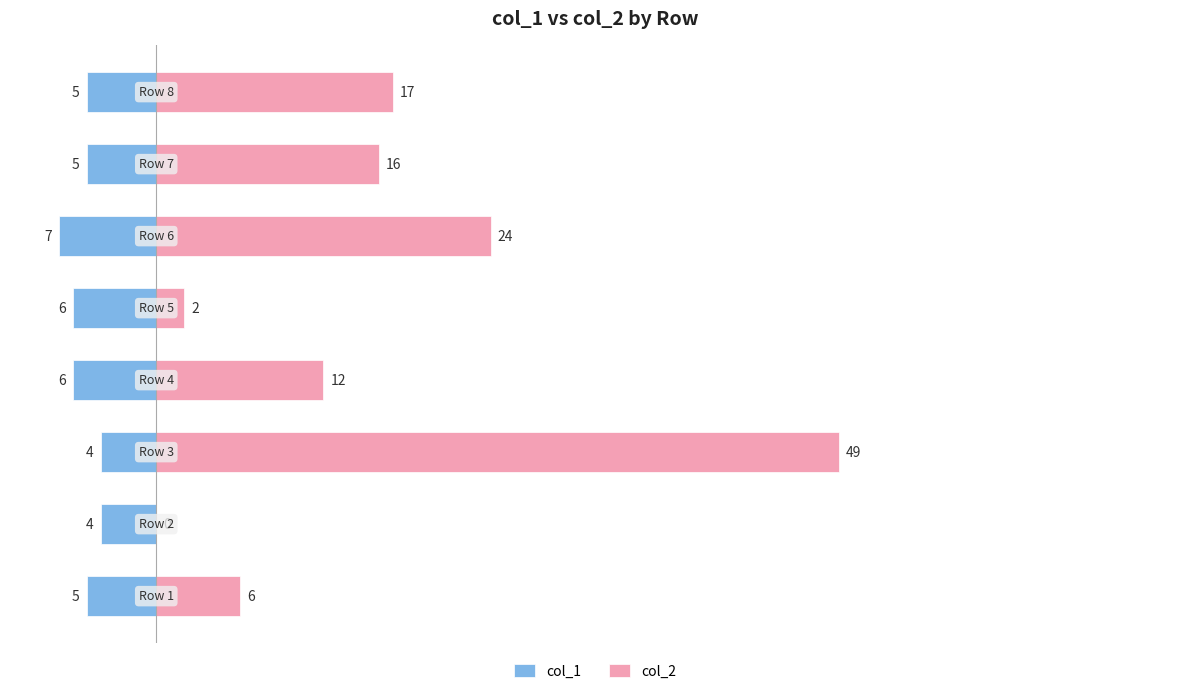

Which series has the widest spread of values?

col_2